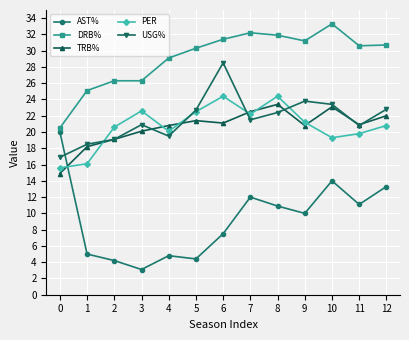

True or false: PER has a value of 19.8 at 11.

True